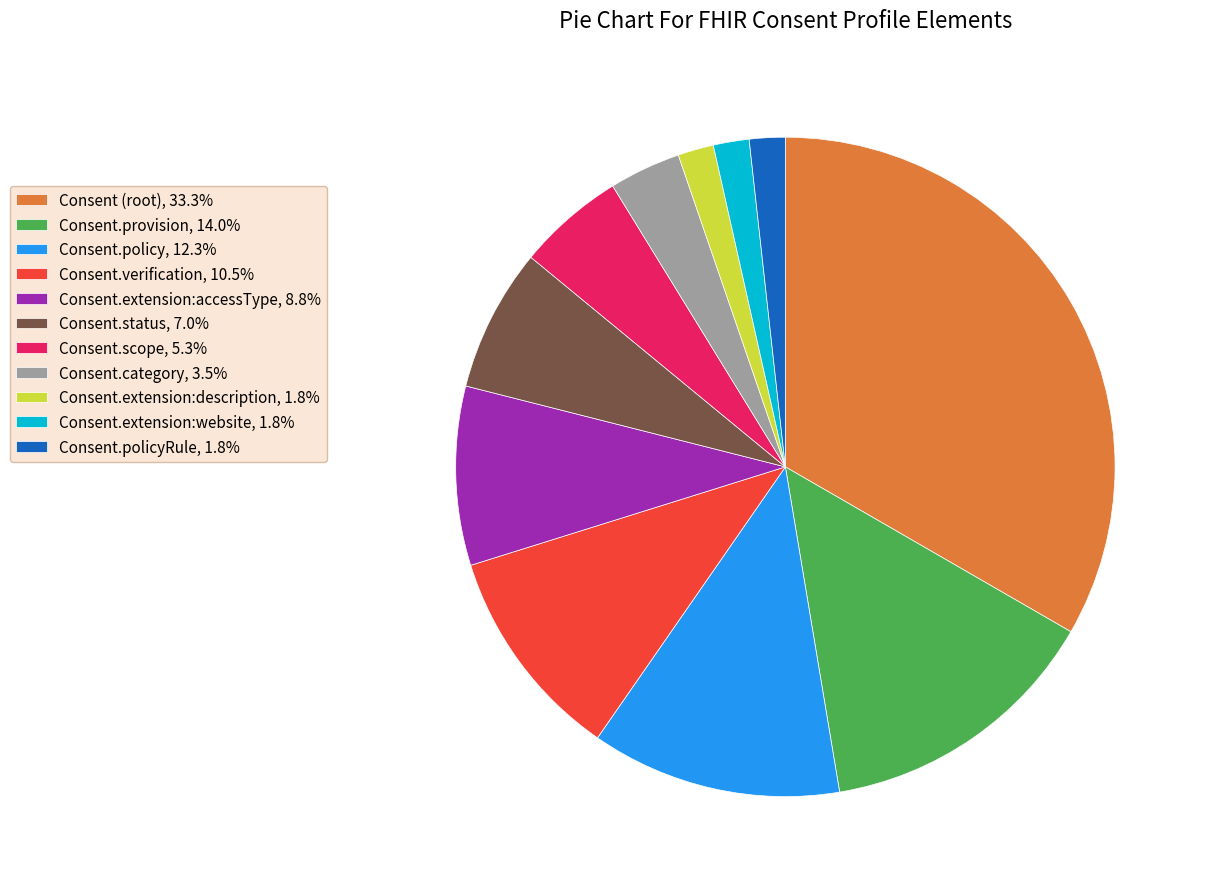

Count the number of slices in the pie.

11